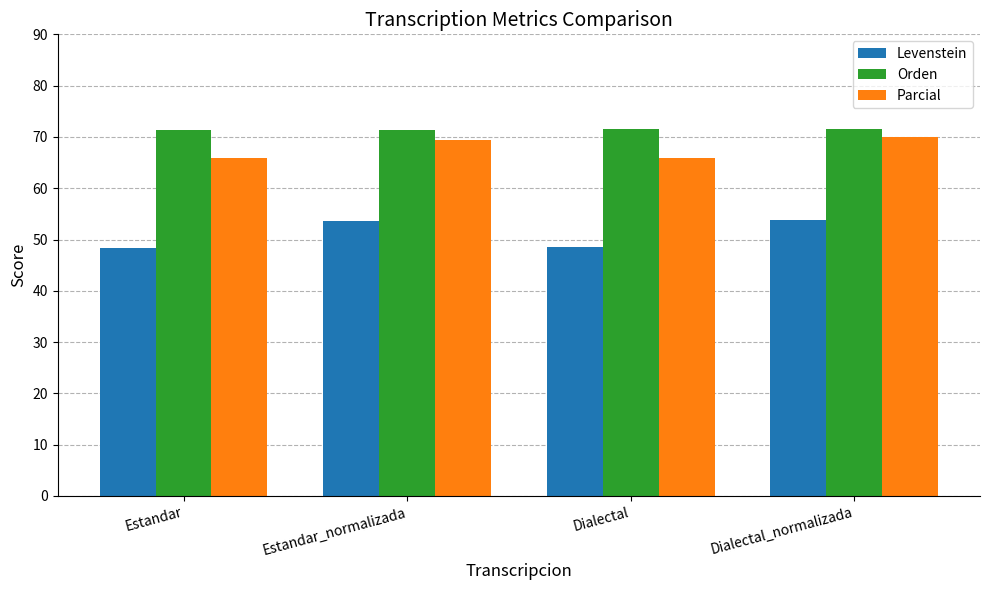

Read the Levenstein value at Estandar.

48.4